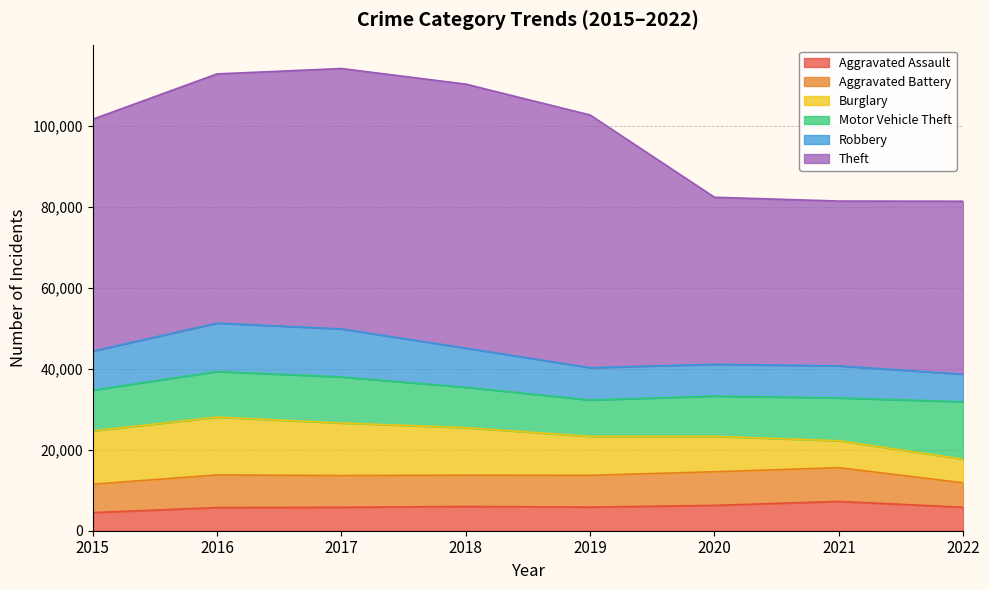

Where is Theft nearest to the value 53018?

2015